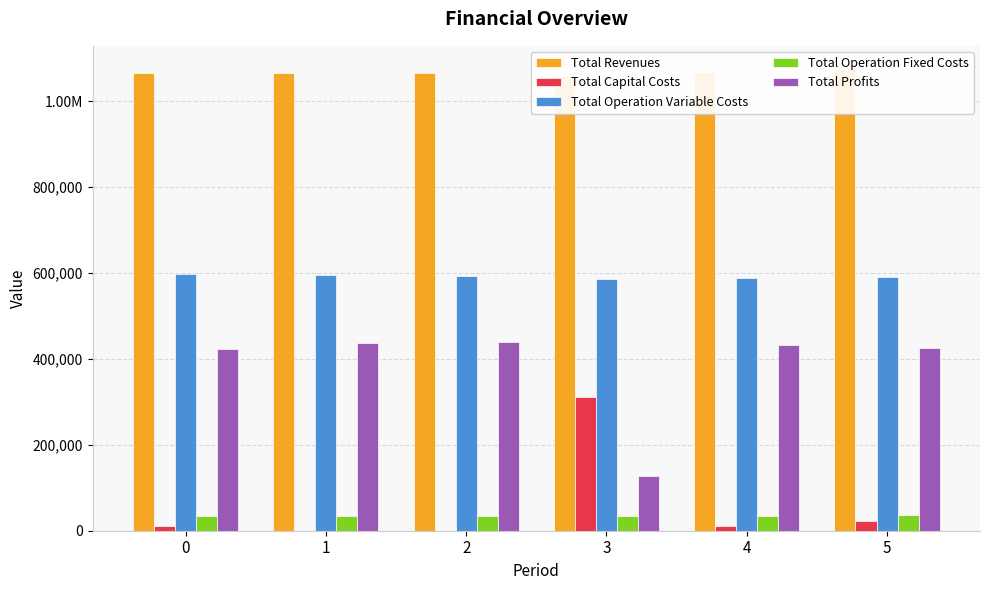

The Total Revenues series shows 1623131.2 at 3. True or false?

False